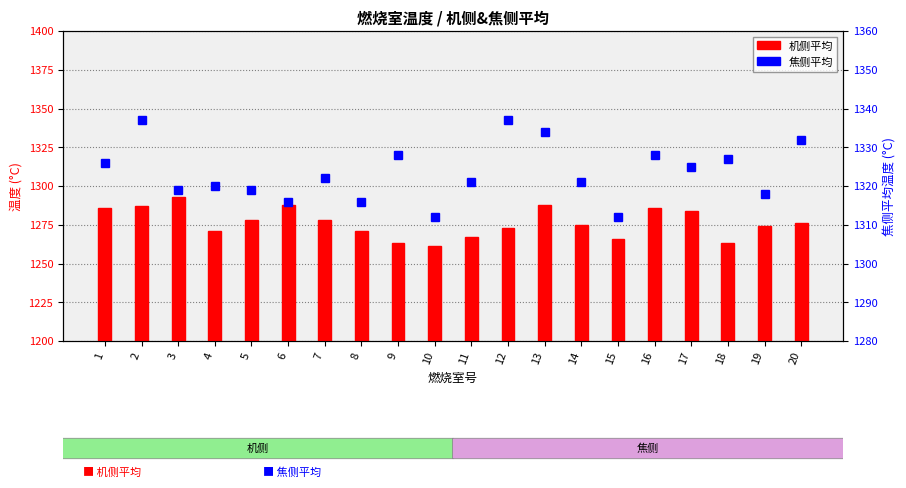

What is the difference between the maximum and second lowest values in the 机侧平均 series?

30